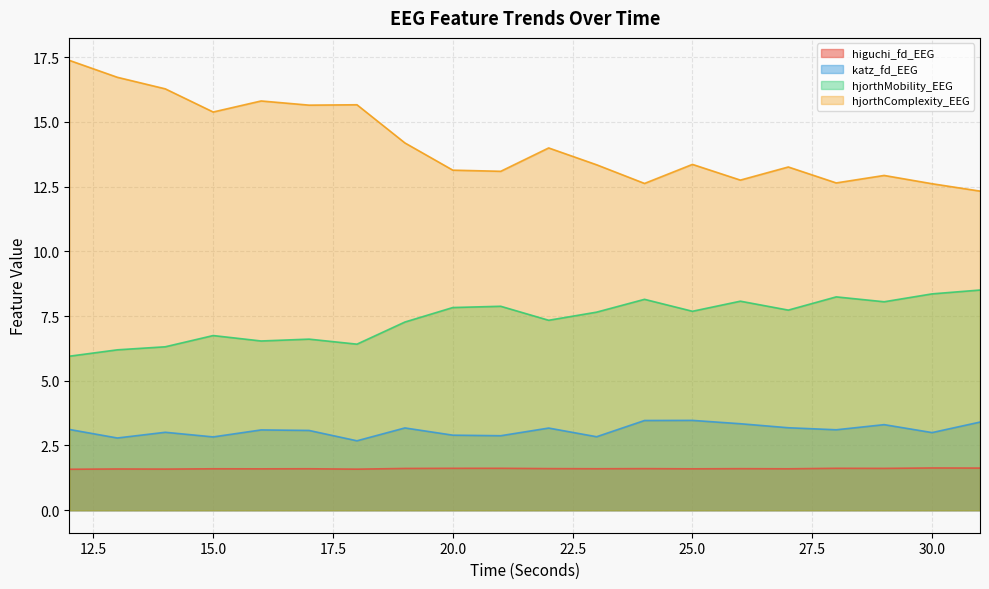

True or false: hjorthComplexity_EEG has more than 2 interior local peaks.

True